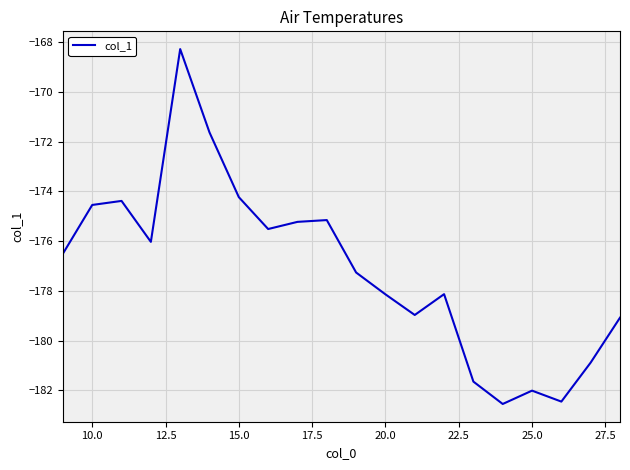

What is the minimum value shown in the chart?

-182.5